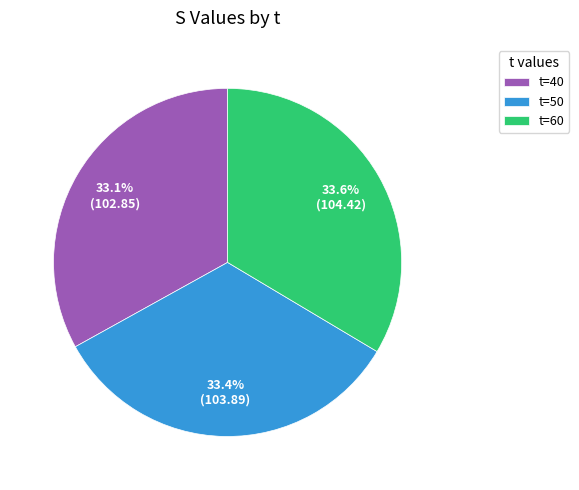

Is there a majority slice in this chart?

No